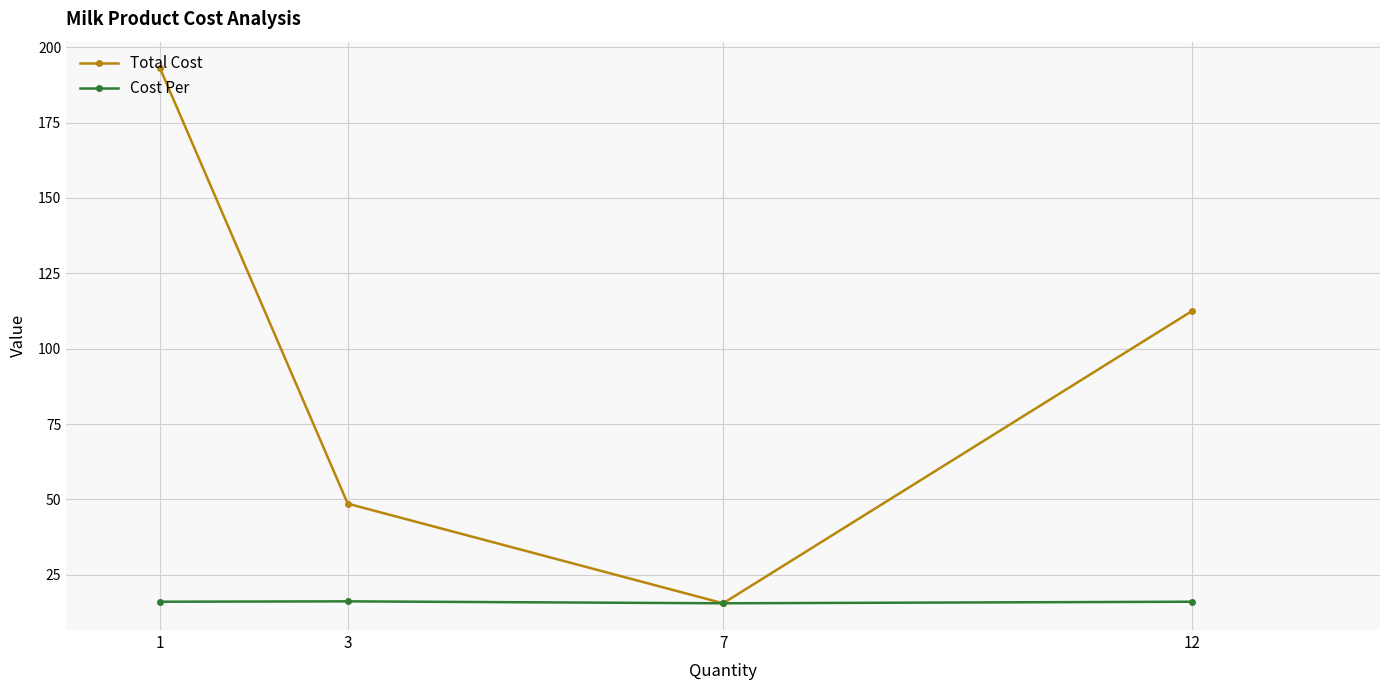

What are all the series names shown in the legend?

Total Cost, Cost Per